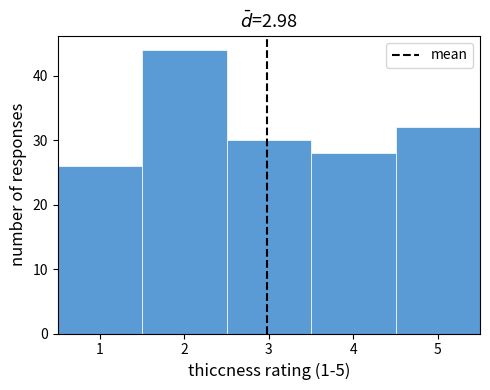

Reading left to right, list every bar in this chart as the range it spans on the x-axis followed by its height. The values are not printed on the chart, so give them approximately, as read against the axis.

0.5 to 1.5: 26
1.5 to 2.5: 44
2.5 to 3.5: 30
3.5 to 4.5: 28
4.5 to 5.5: 32